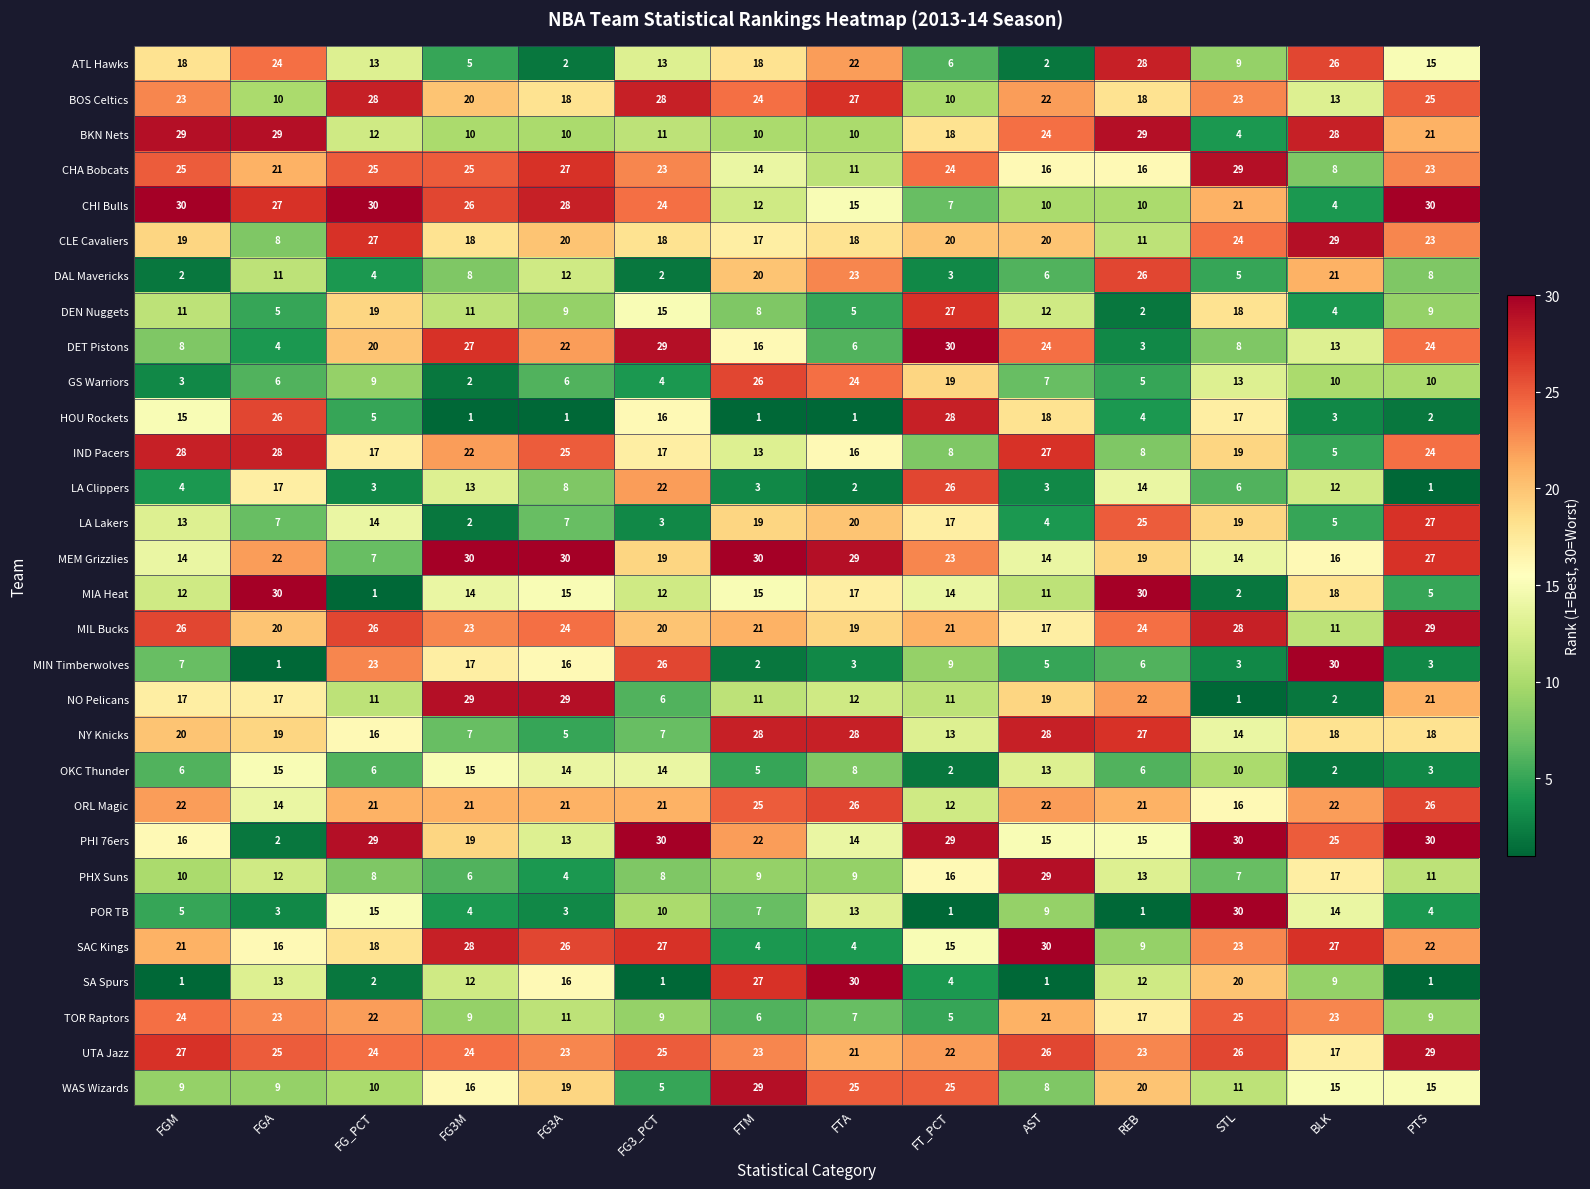

Where does the ATL Hawks series first go above 15?

FGM